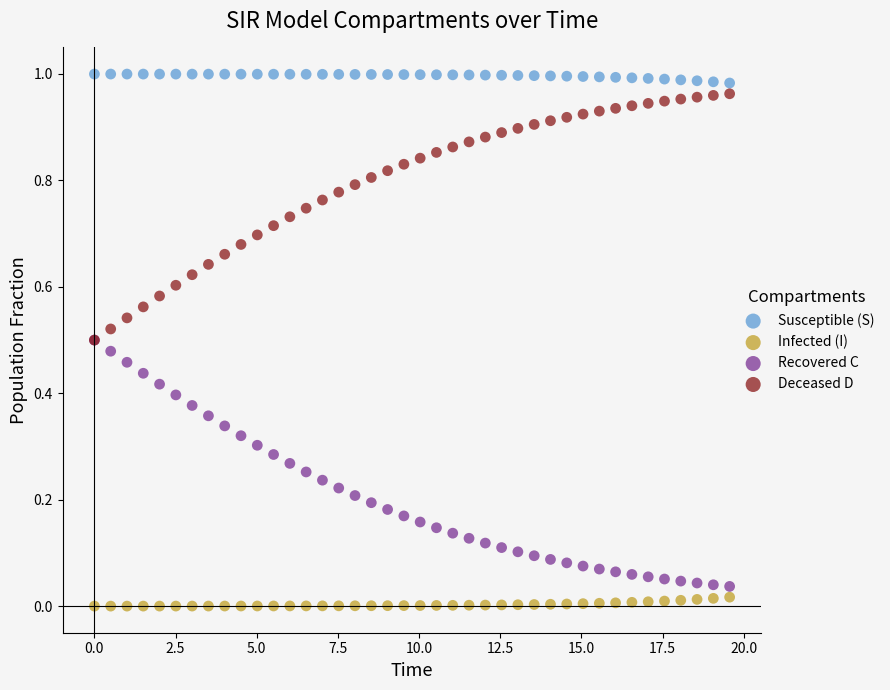

Which series reaches the minimum Y coordinate?

Infected (I)